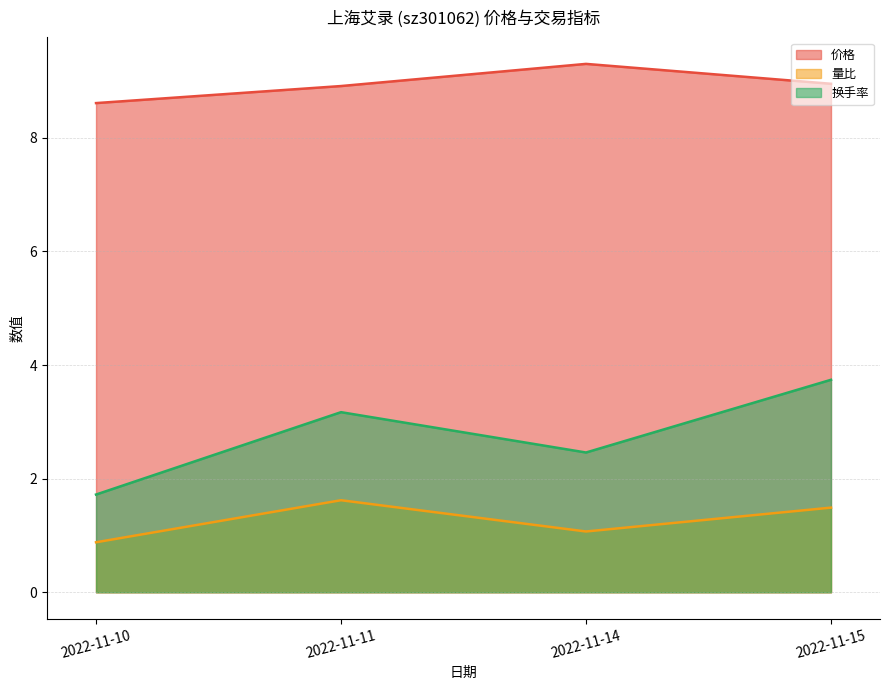

True or false: 量比 has a value of 0.6 at 2022-11-14.

False